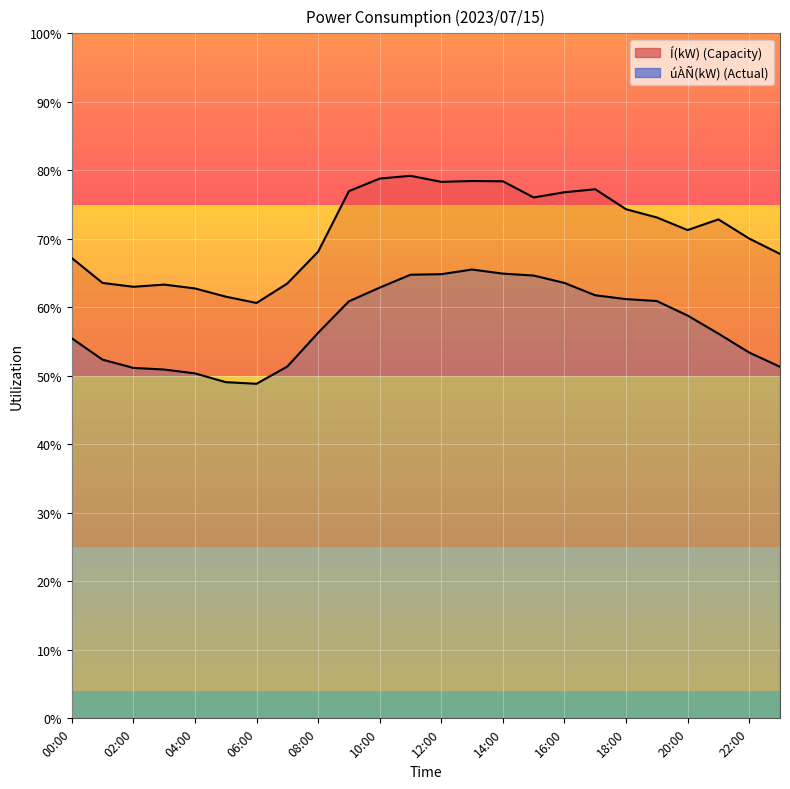

Is it true that Í(kW) equals 2535 at 16:00?

False